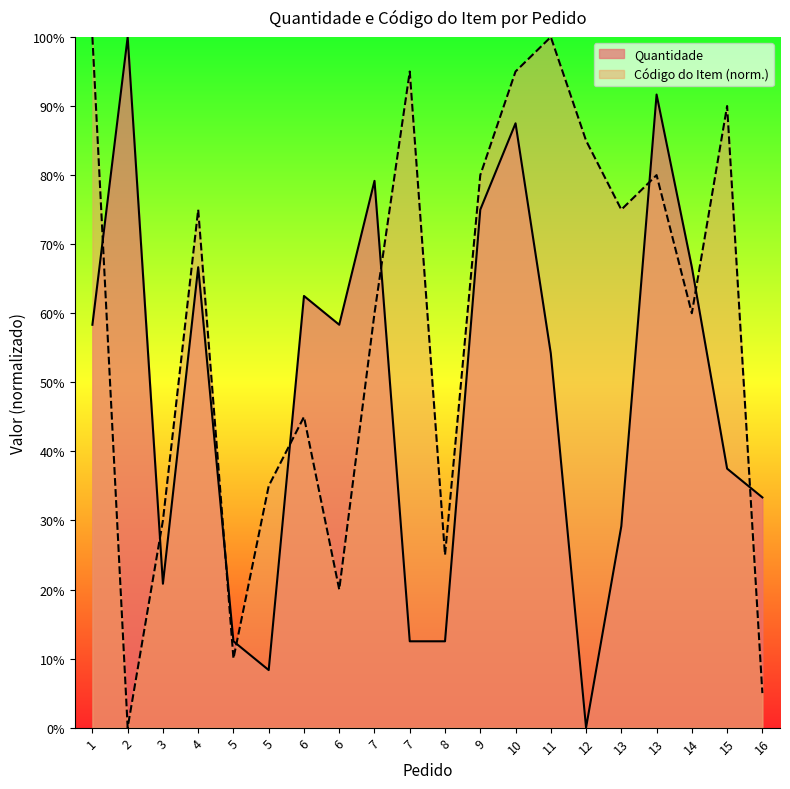

The Código do Item series shows 126.6 at 15. True or false?

False